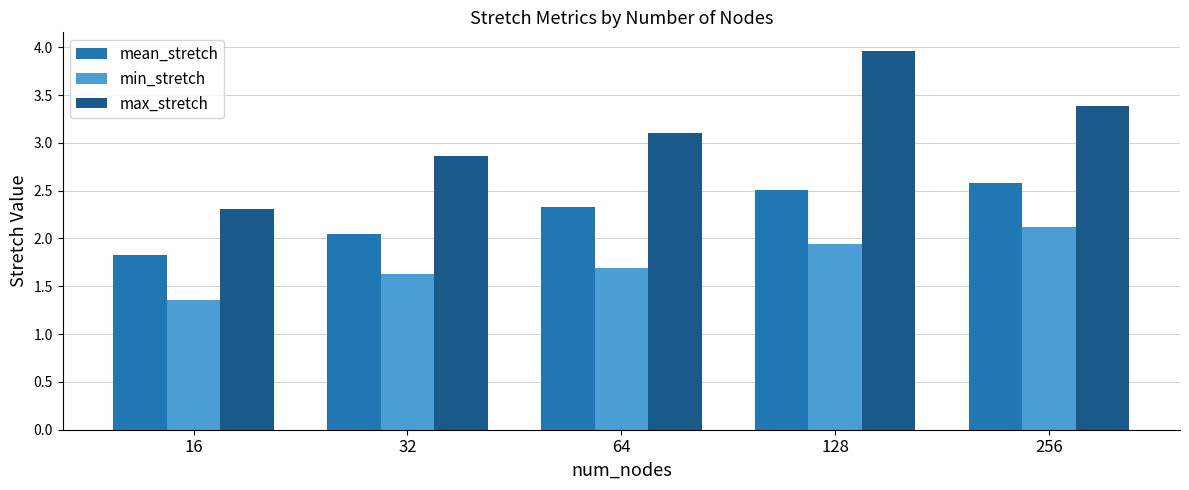

Are the bars grouped side by side (vs. stacked)?

Yes